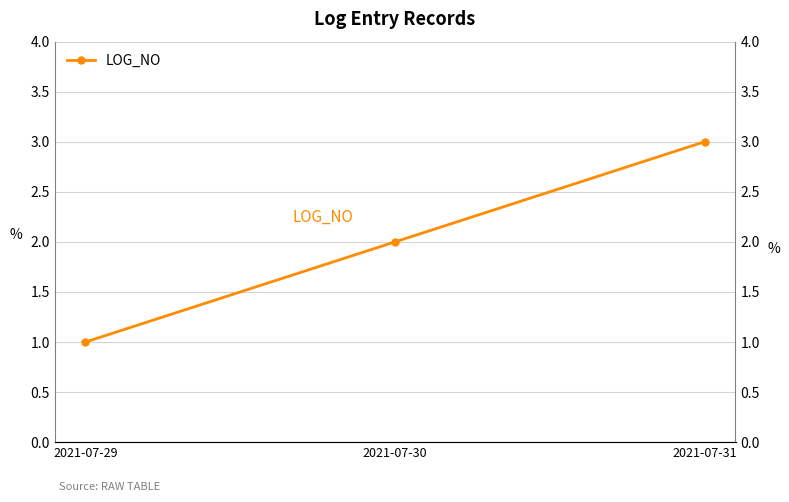

What is the ratio of the value at 2021-07-31 to the value at 2021-07-30?

1.5